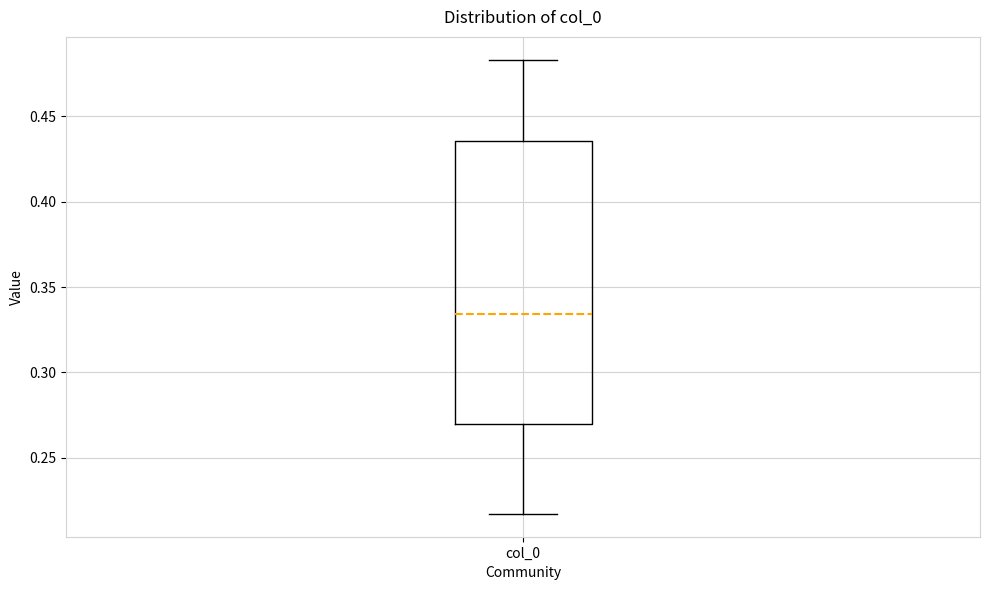

Transcribe this box plot: give where the median line is, the range the box spans, and where the two whiskers end, as read against the y-axis. The values are not printed on the chart, so give them approximately, as read against the axis.

median 0.335, box 0.270 to 0.435, whiskers 0.215 to 0.485